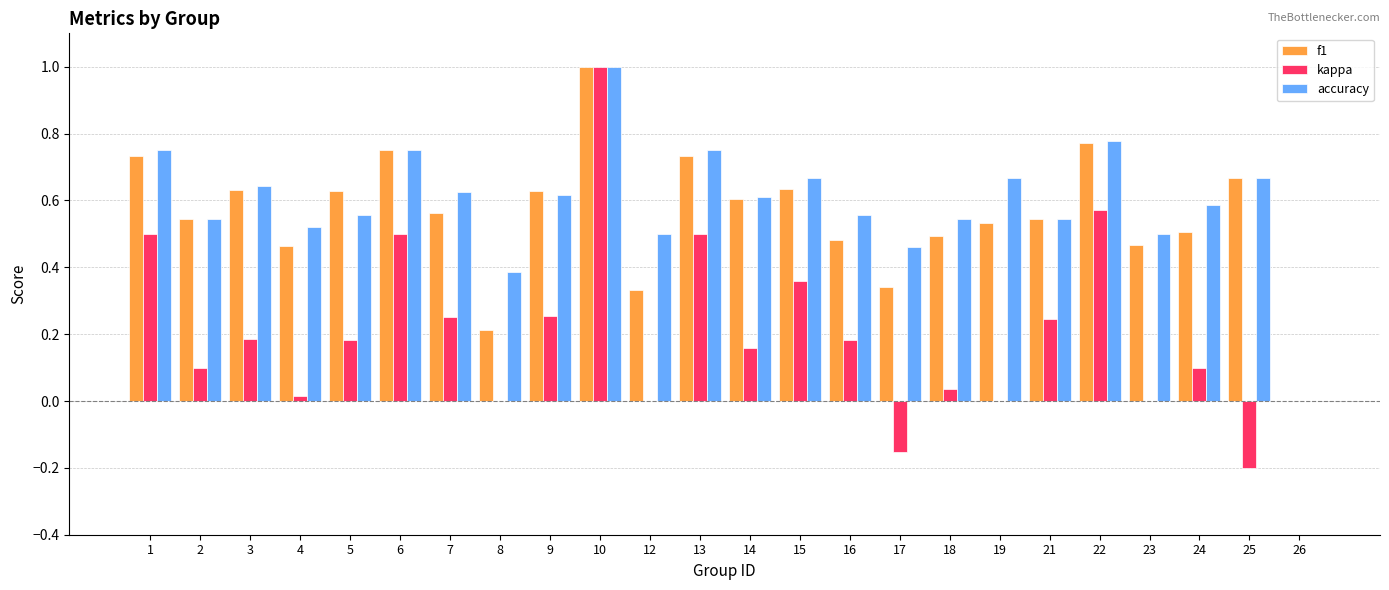

What is the greatest value displayed?

1.0